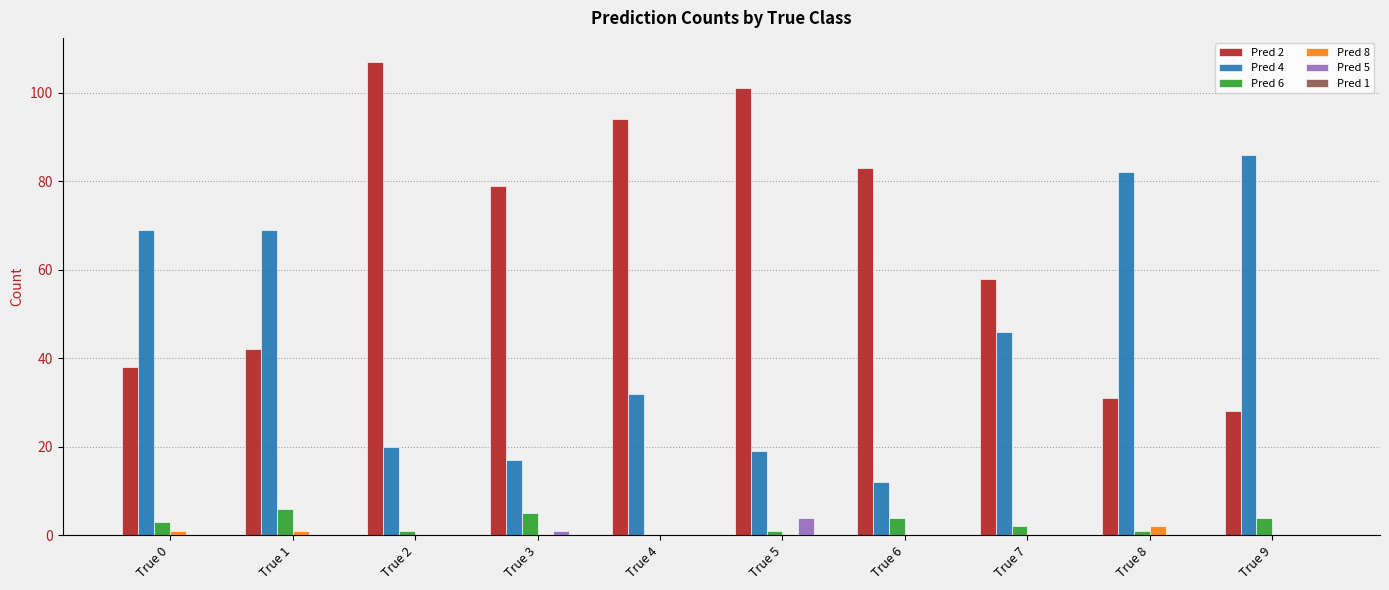

Which series has the widest spread of values?

Pred 2